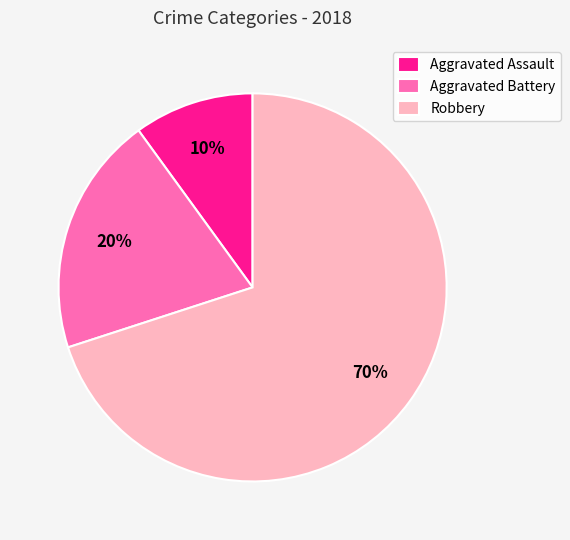

Is Aggravated Battery the majority of the pie?

No